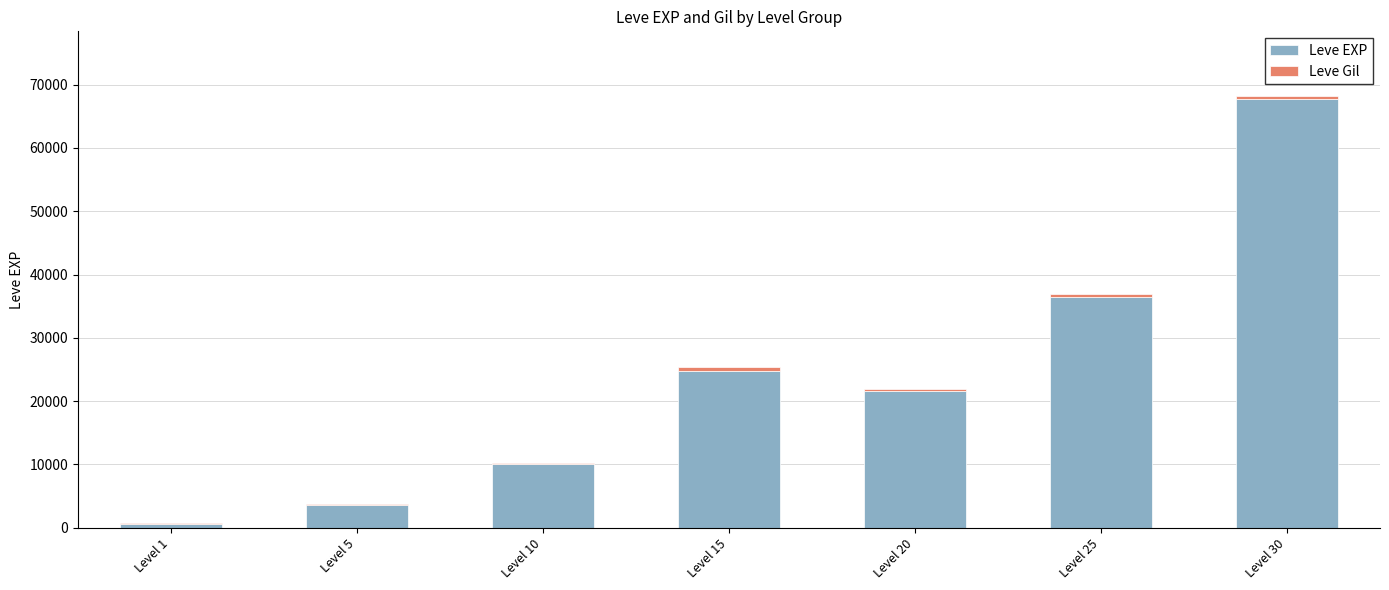

At which label does Leve EXP reach its peak?

Level 30